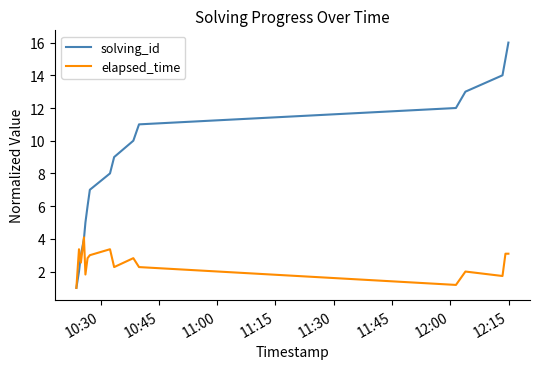

Rank the series by their average value, from highest to lowest.

solving_id, elapsed_time